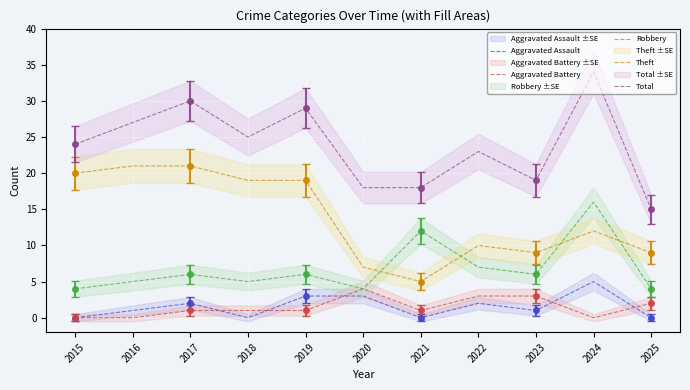

True or false: Aggravated Battery and Aggravated Assault intersect in this chart.

True